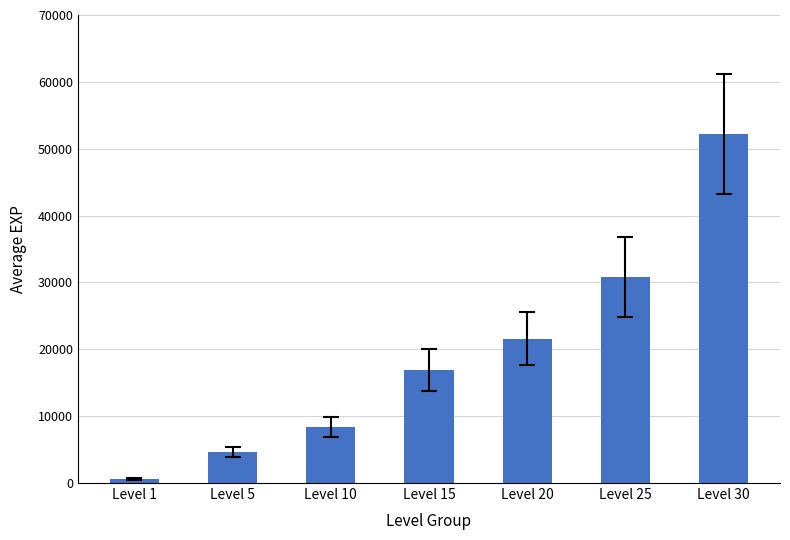

Reading left to right, list all the values displayed in this chart.

Level 1=630	Level 5=4660	Level 10=8430	Level 15=16910	Level 20=21600	Level 25=30820	Level 30=52220